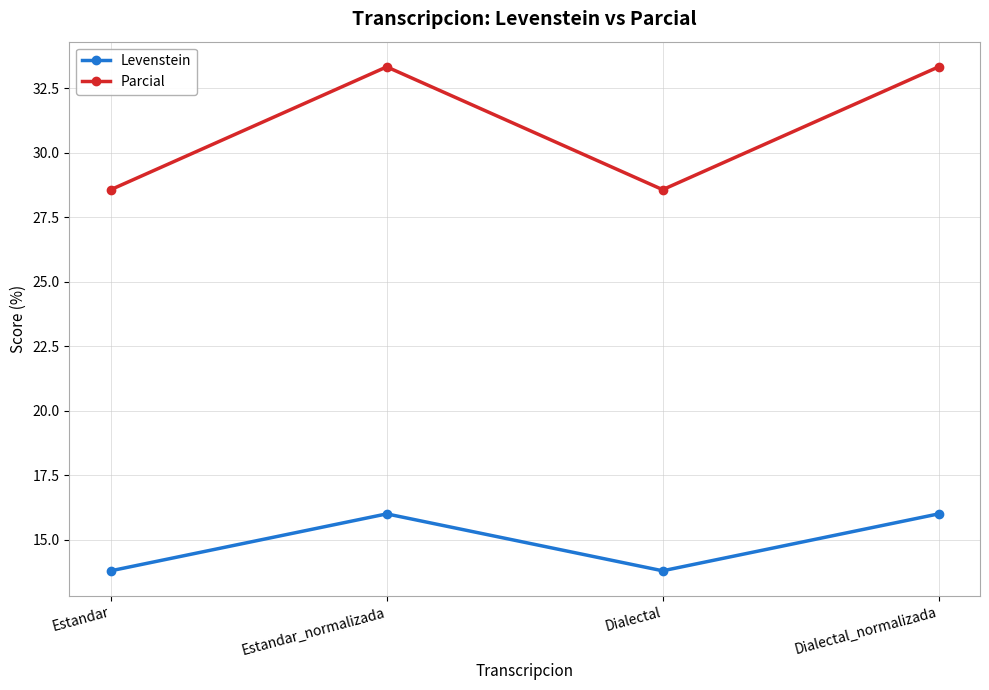

At which category does Levenstein reach its first local peak?

Estandar_normalizada